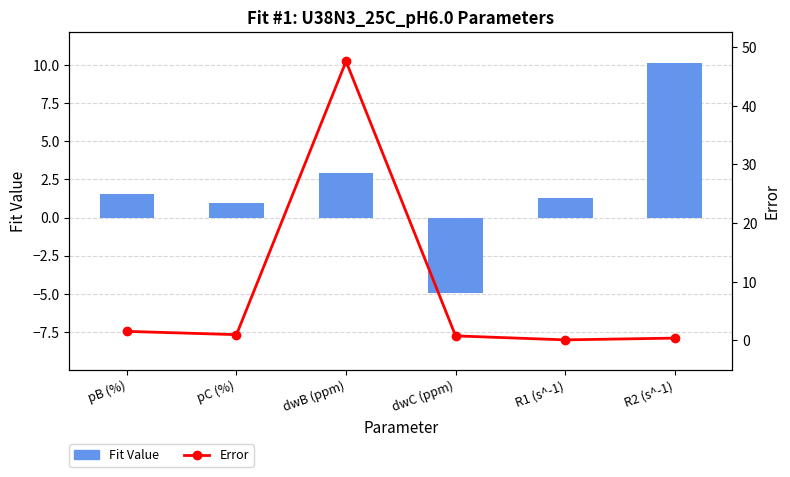

What is the label of the 3rd bar from the left?

dwB (ppm)